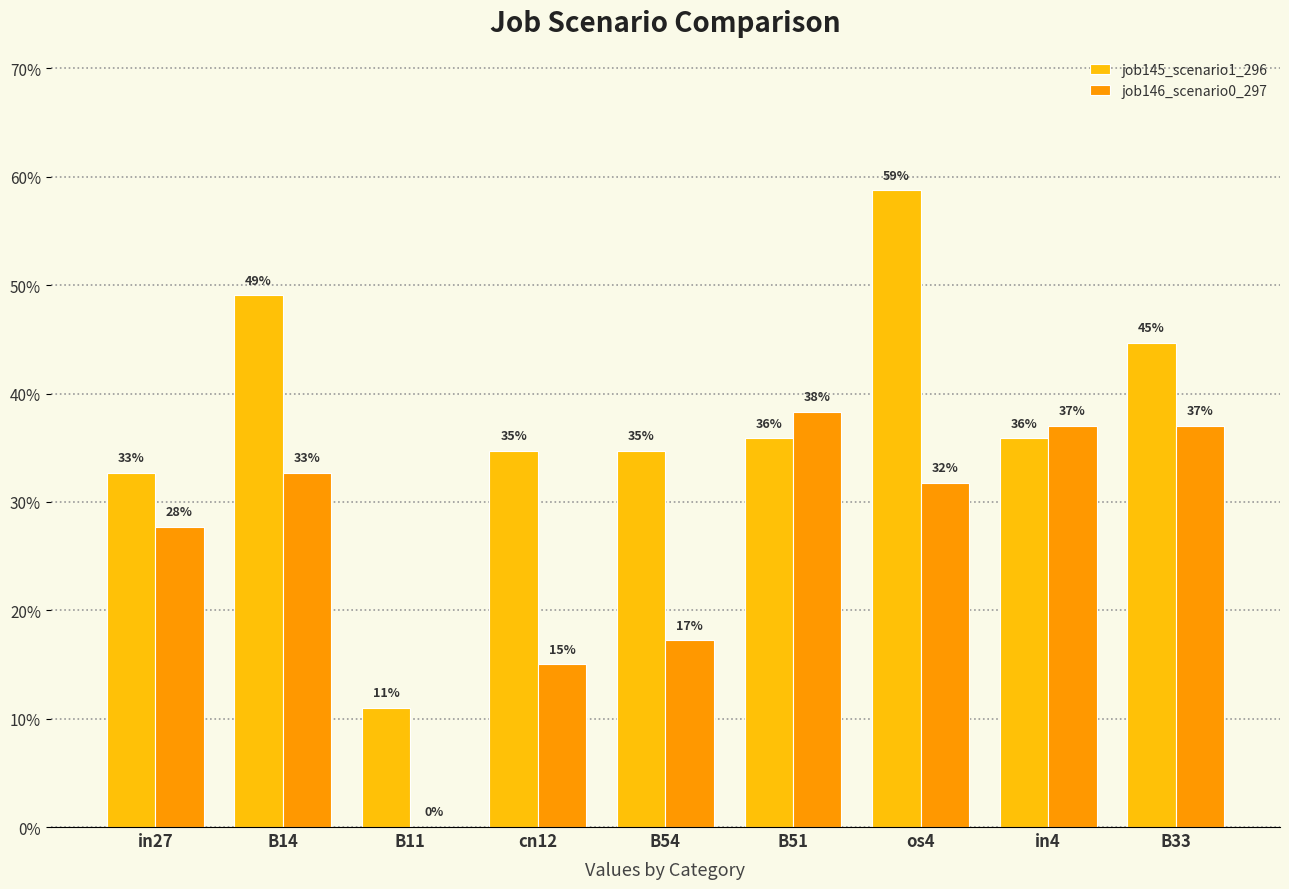

At how many categories does at least one series exceed 0?

9